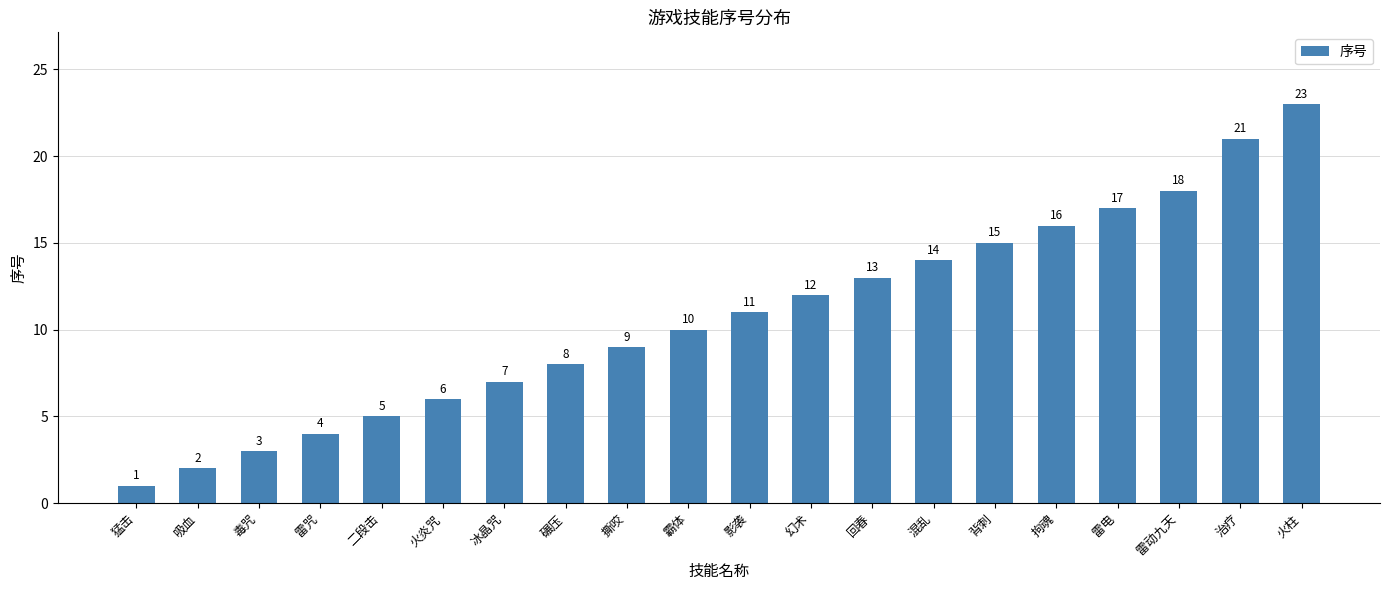

Which has a higher value, 拘魂 or 混乱?

拘魂